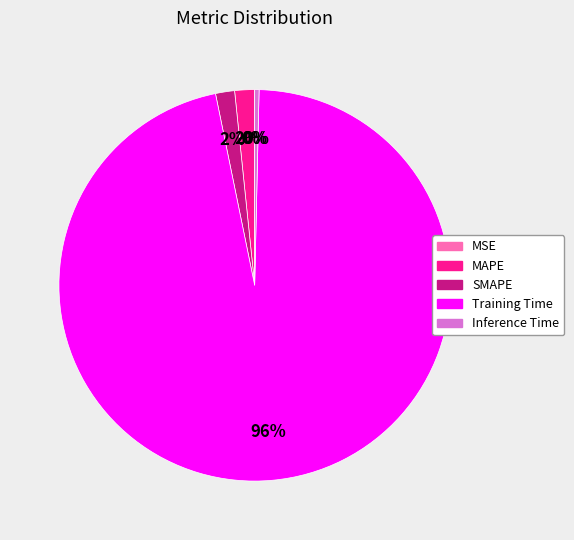

The SMAPE slice represents 2% of the pie. True or false?

True